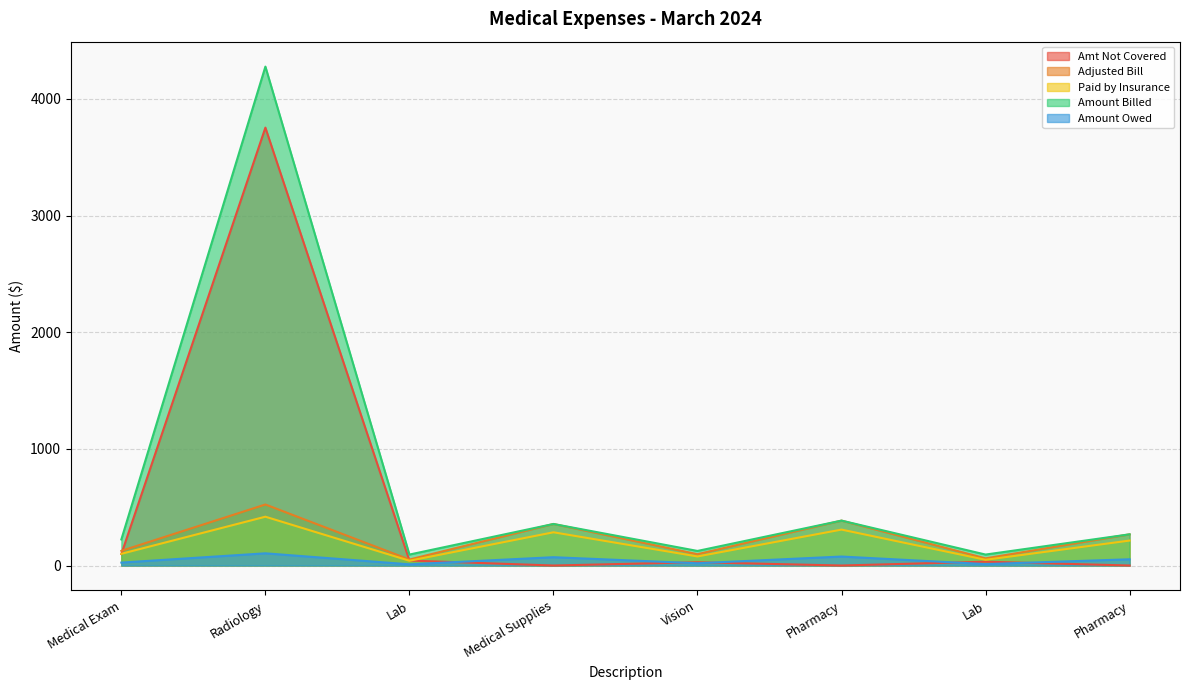

Does the chart display data point markers on the line(s)?

No